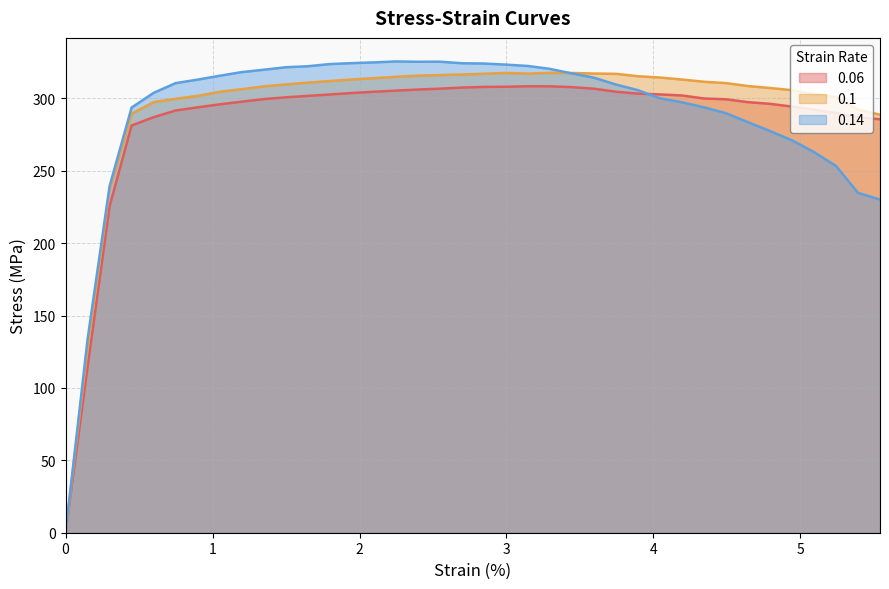

At which category does 0.14 reach its first local peak?

2.24647